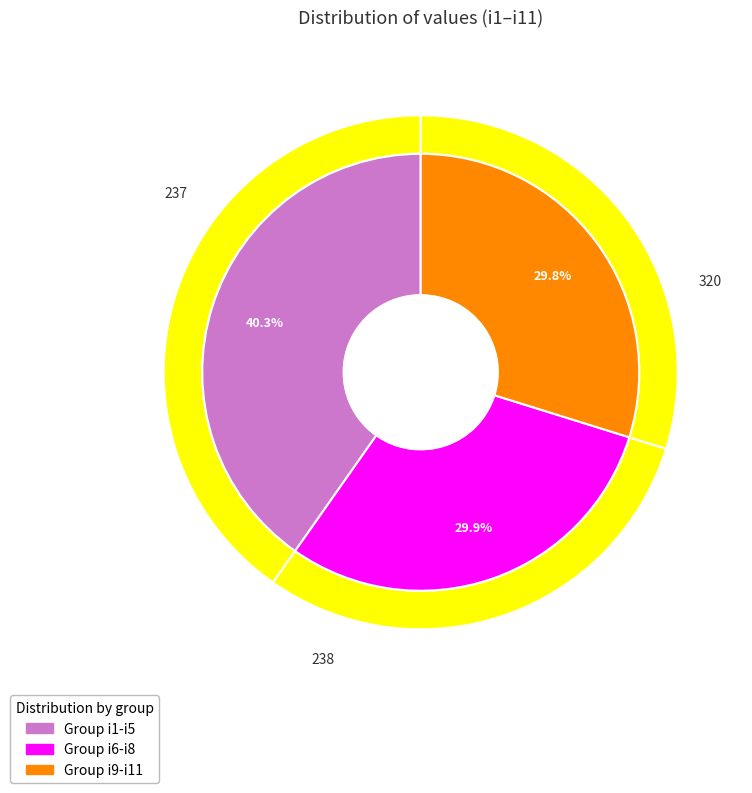

What is the change in value from i8 to i11?

+2